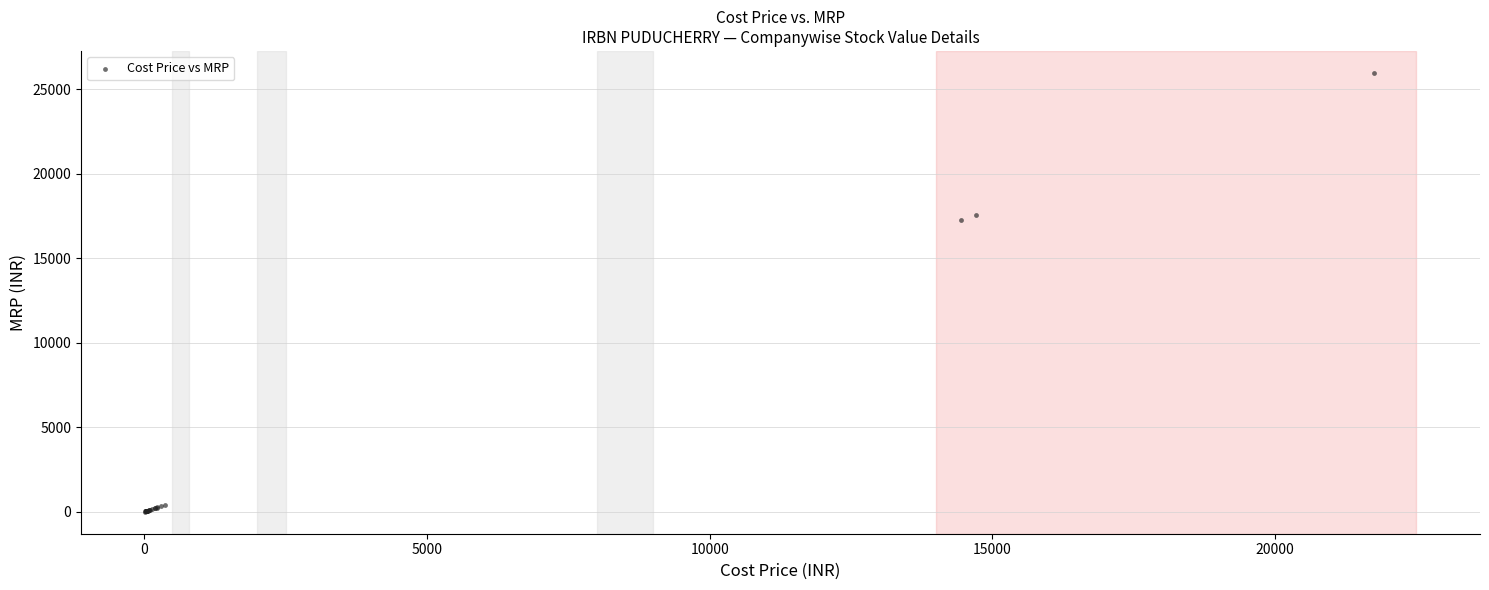

What Y value in the scatter plot is closest to 12992?

17264.1